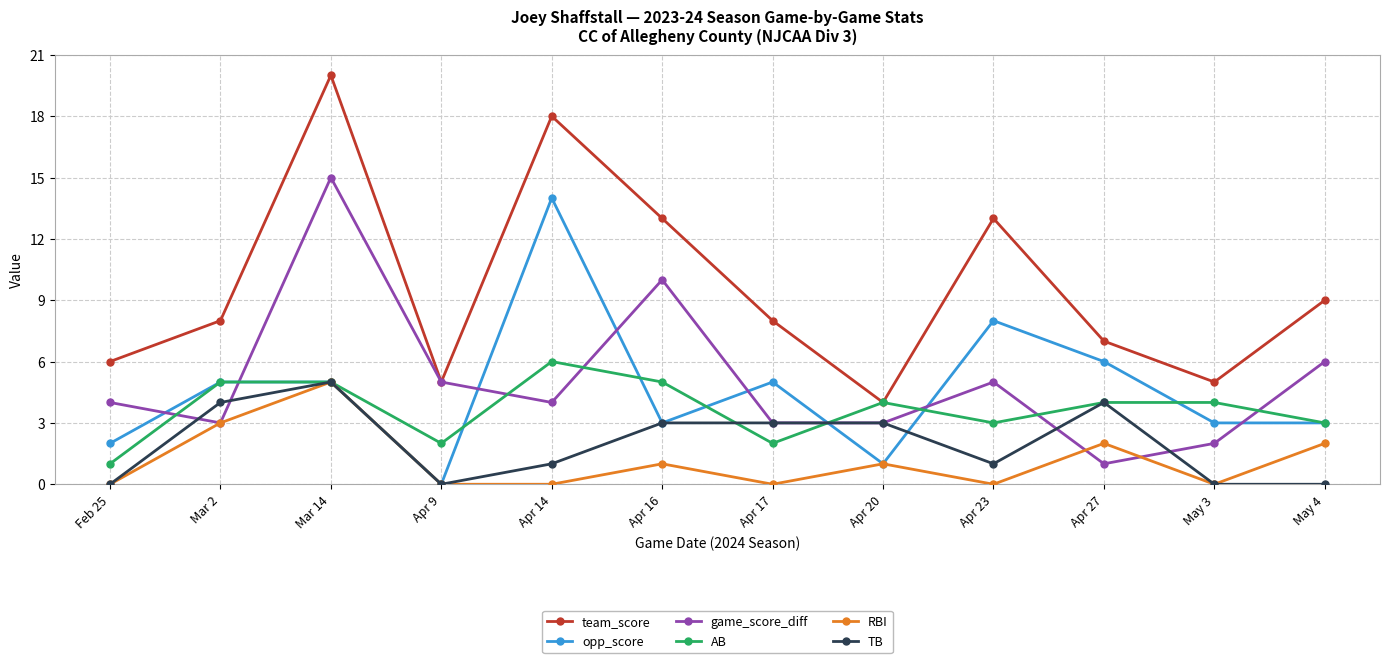

Count the number of data series in this chart.

6